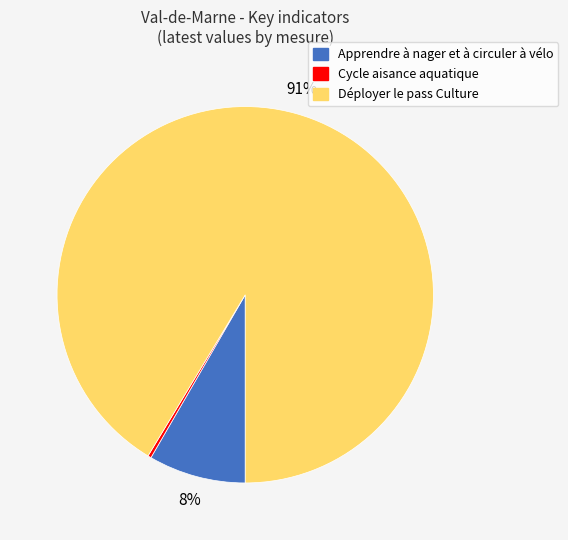

Is it true that Apprendre à nager et à circuler à vélo is 1% of the pie?

False